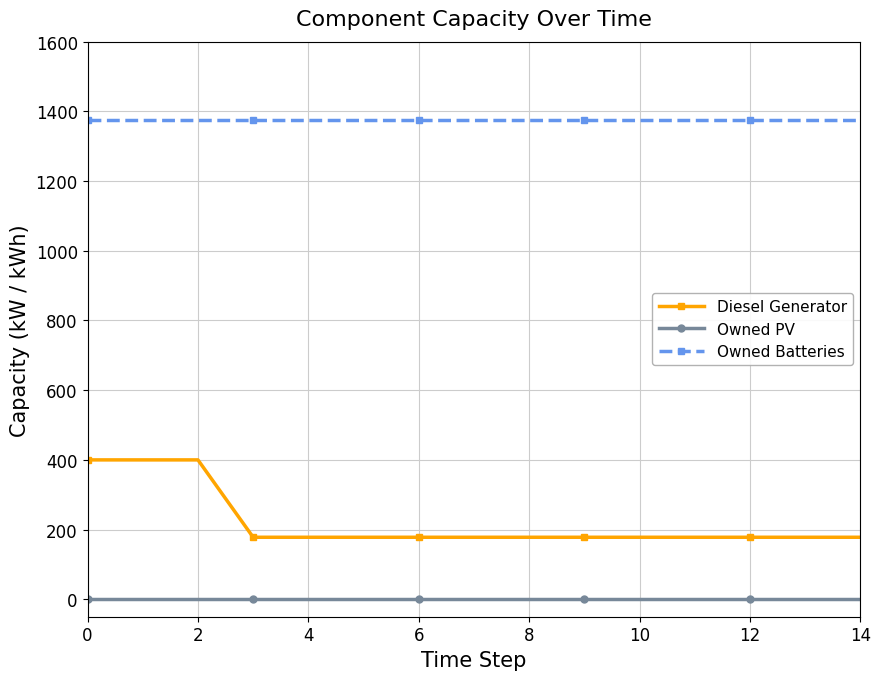

True or false: Owned PV and Owned Batteries intersect in this chart.

False